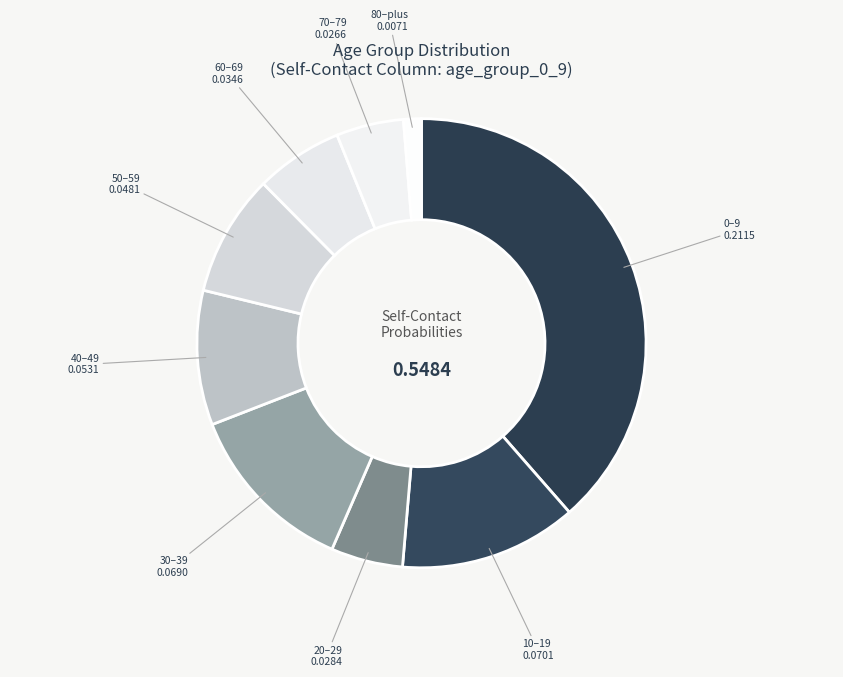

Count the number of slices in the pie.

9